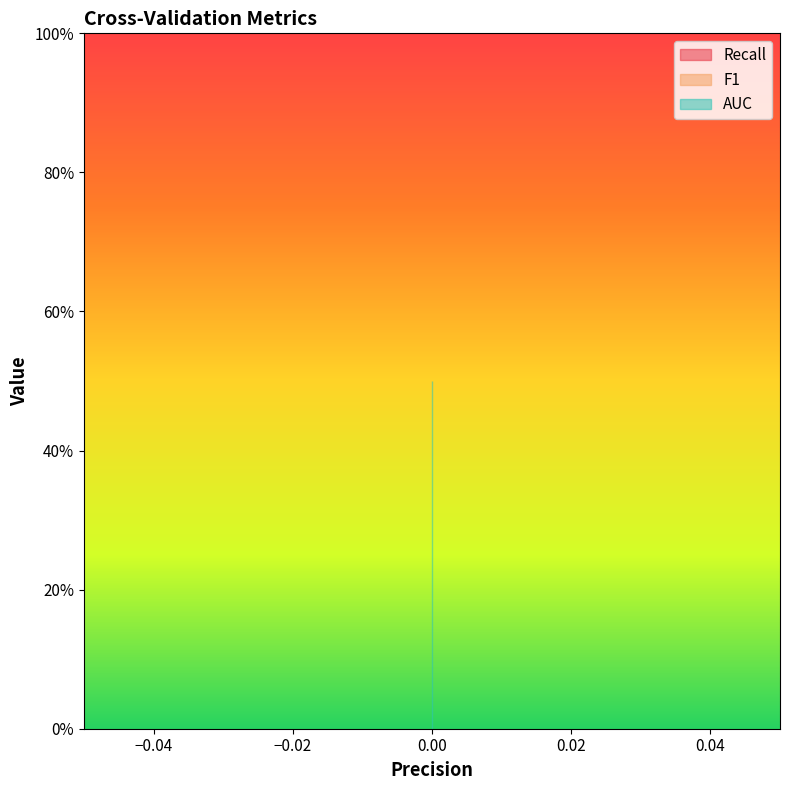

What is the spread (max minus min) of values at 0?

0.5